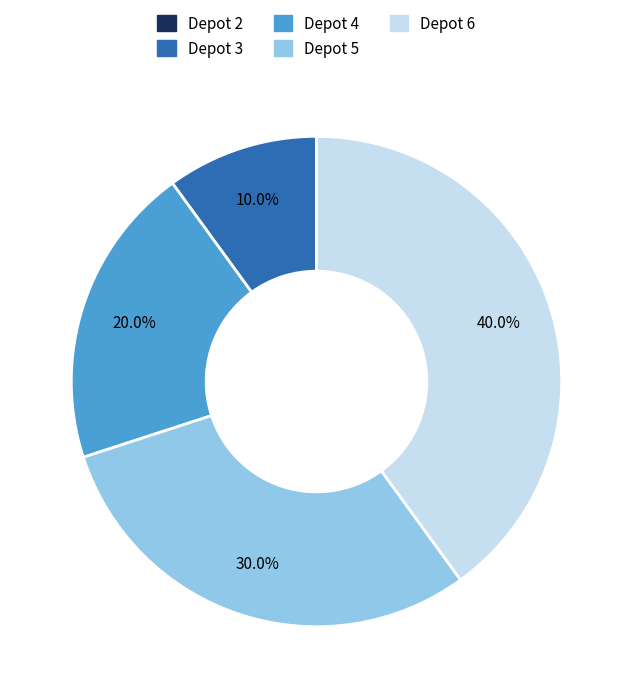

To the nearest percent, what is the average slice percentage?

20%